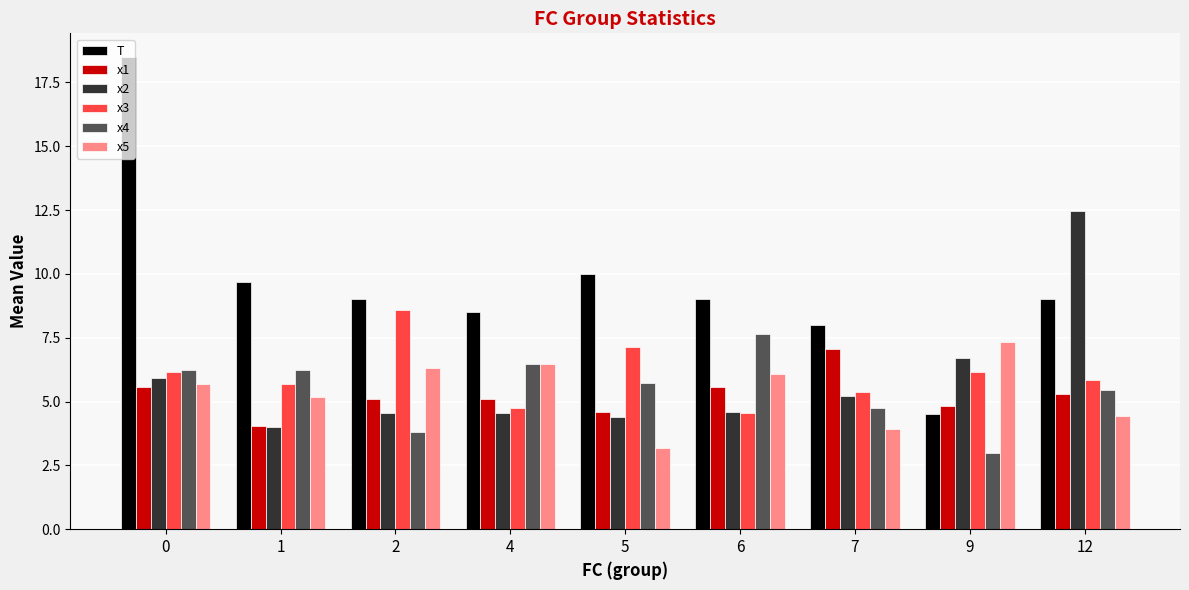

How many data points in x3 are above 5?

7